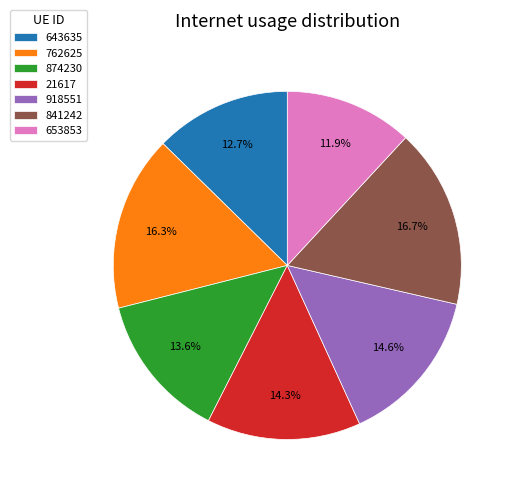

Count the number of slices in the pie.

7